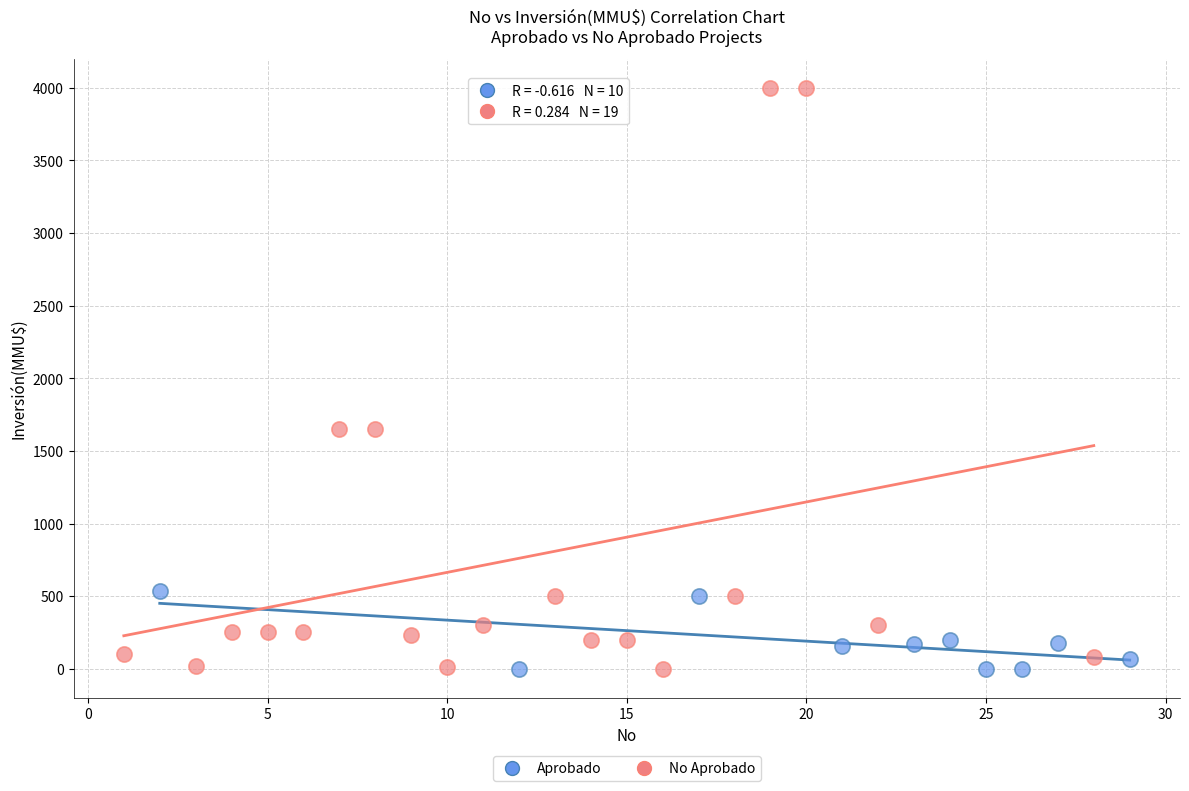

Which series has the widest spread of Y values?

No Aprobado